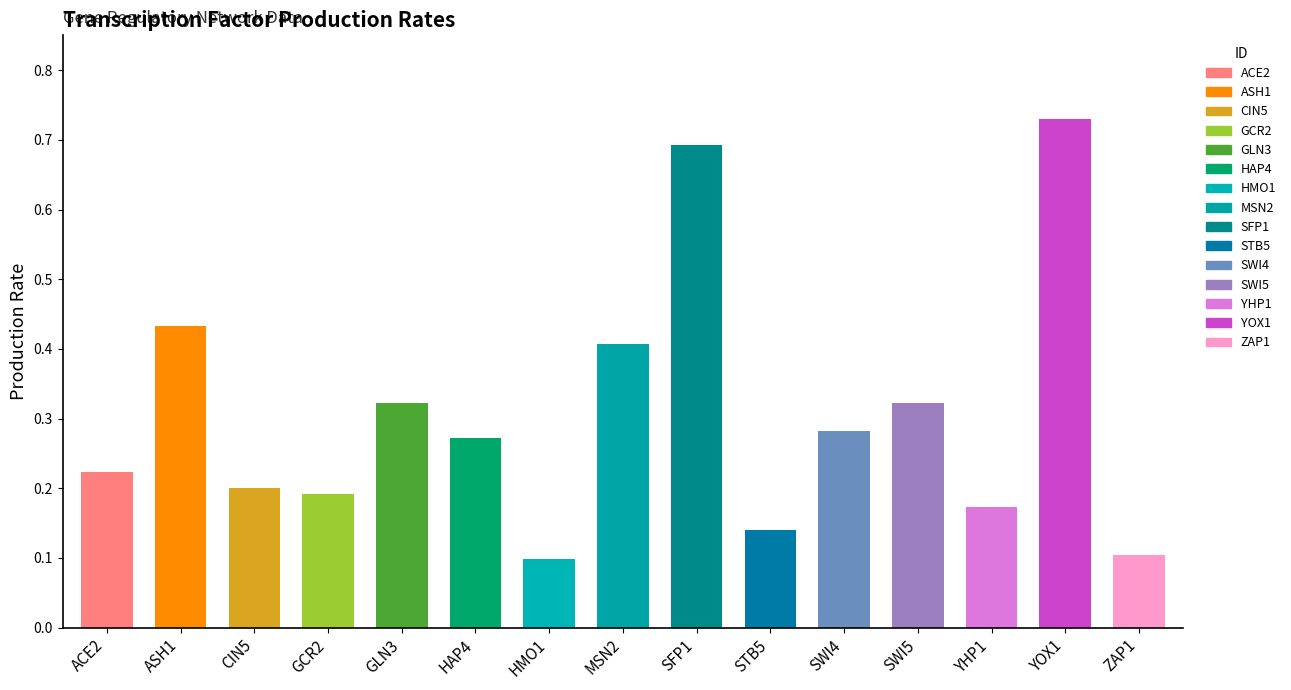

What is the difference between the maximum and minimum values?

0.6